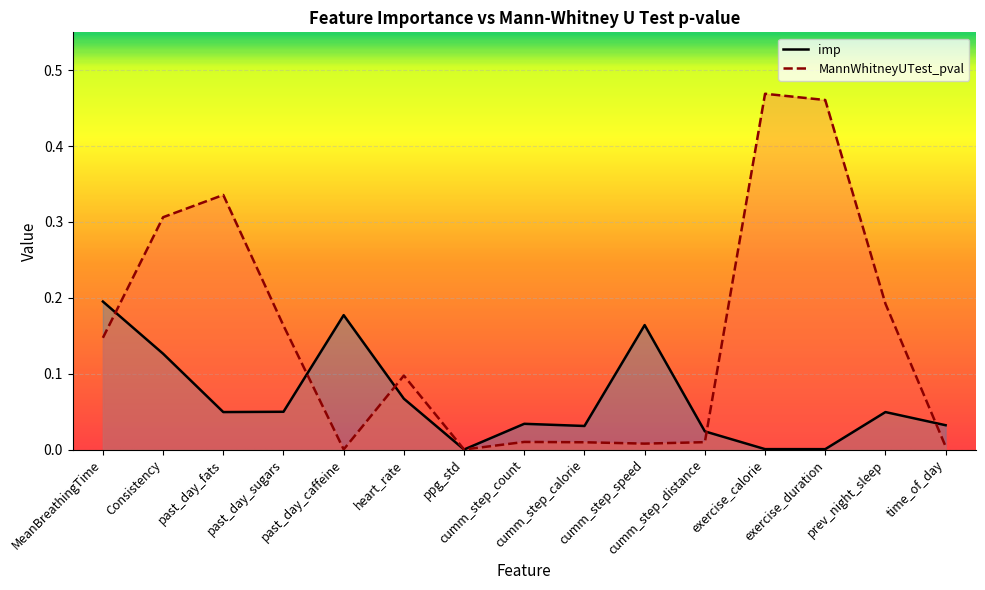

Reading right to left, extract all data points from this chart.

imp: 0.0	0.0	0.0	0.0	0.0	0.2	0.0	0.0	0.0	0.1	0.2	0.0	0.0	0.1	0.2
MannWhitneyUTest_pval: 0.0	0.2	0.5	0.5	0.0	0.0	0.0	0.0	0.0	0.1	0.0	0.2	0.3	0.3	0.1